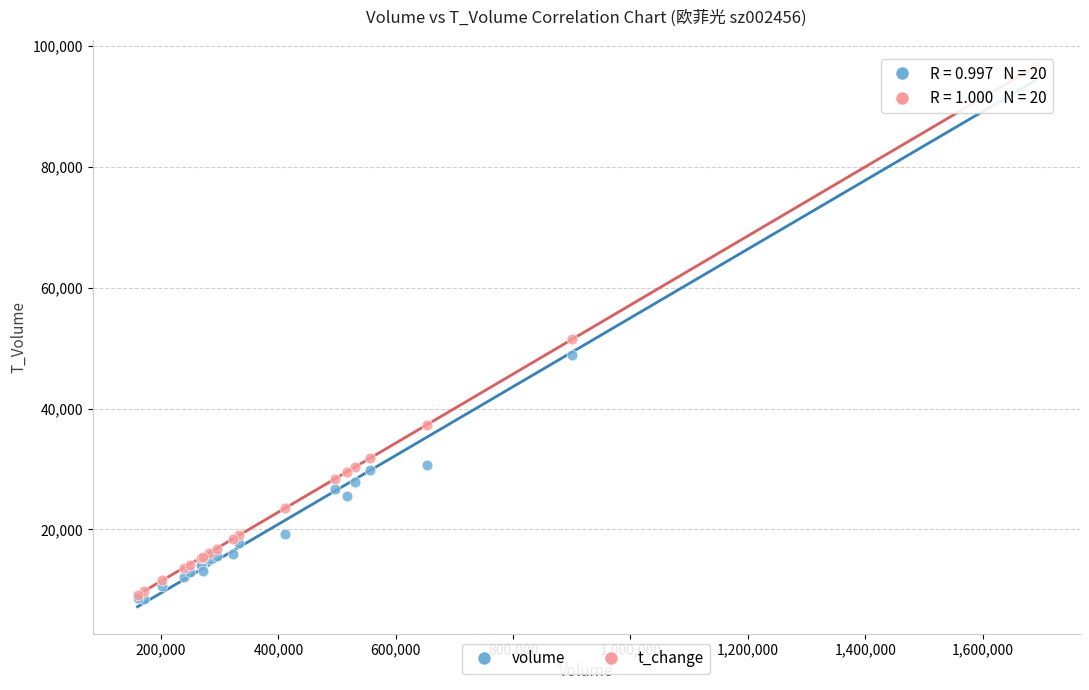

Across all series, what Y value is closest to 52504?

51468.3